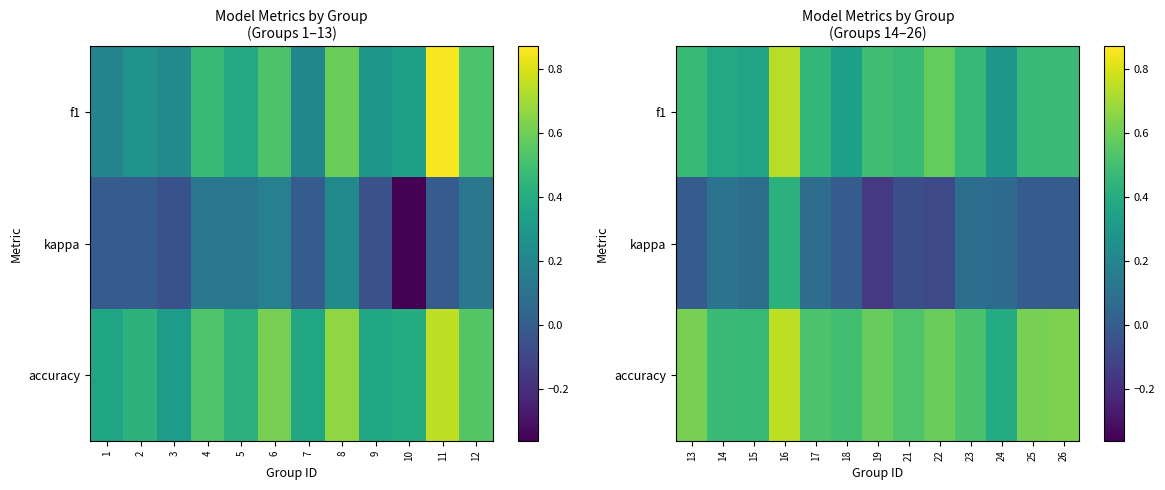

At 13, list the series in order from largest to smallest.

accuracy, f1, kappa